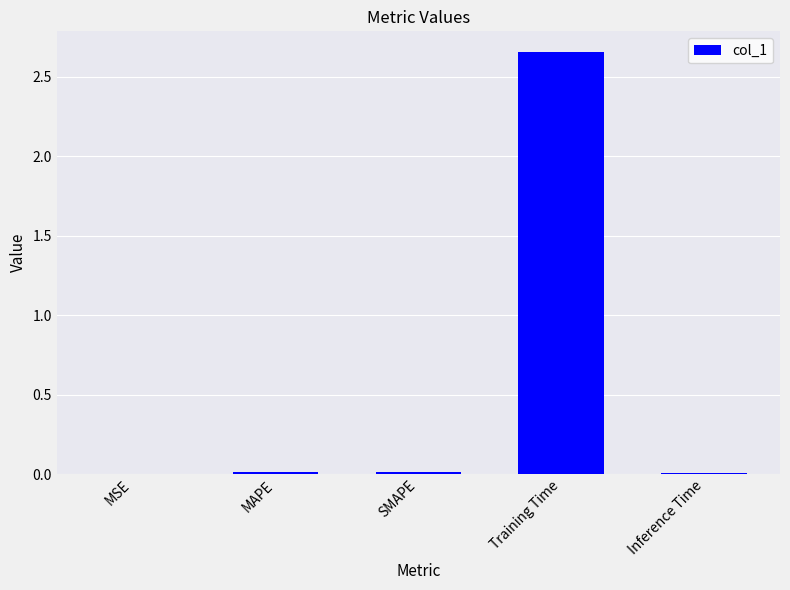

Which category has the highest value across all series?

Training Time